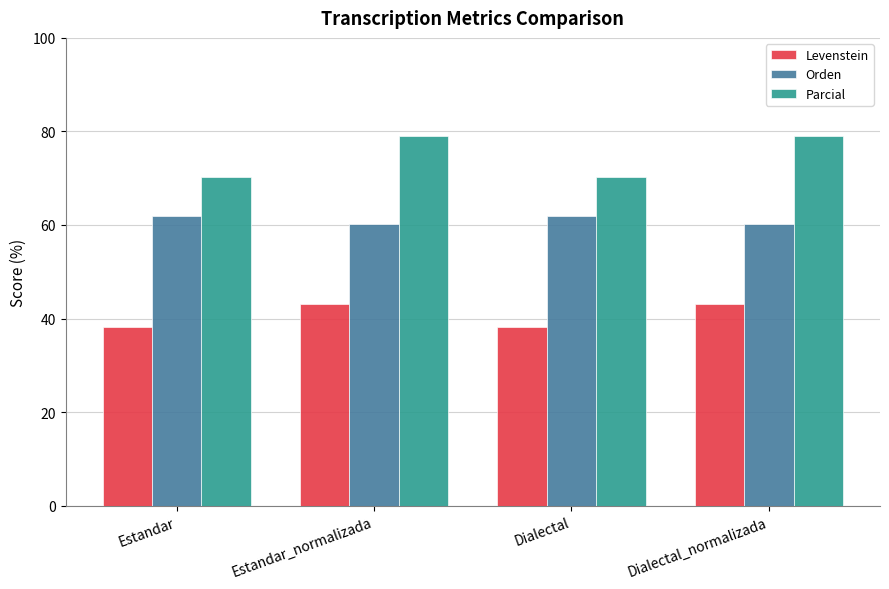

What is the label of the 4th bar from the left?

Dialectal_normalizada